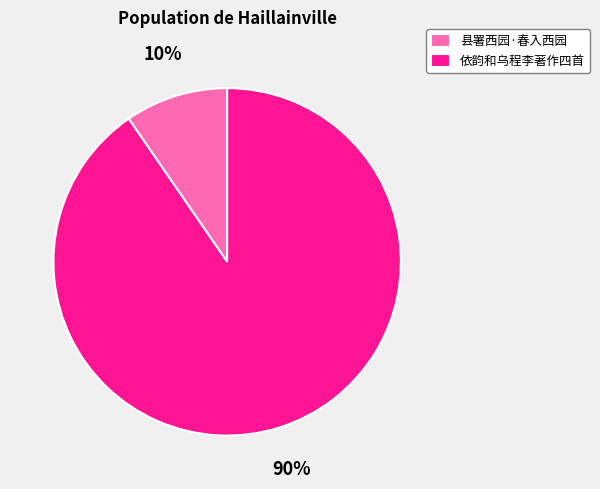

Do 县署西园·春入西园 and 依韵和乌程李著作四首 together represent more than half of the pie?

Yes